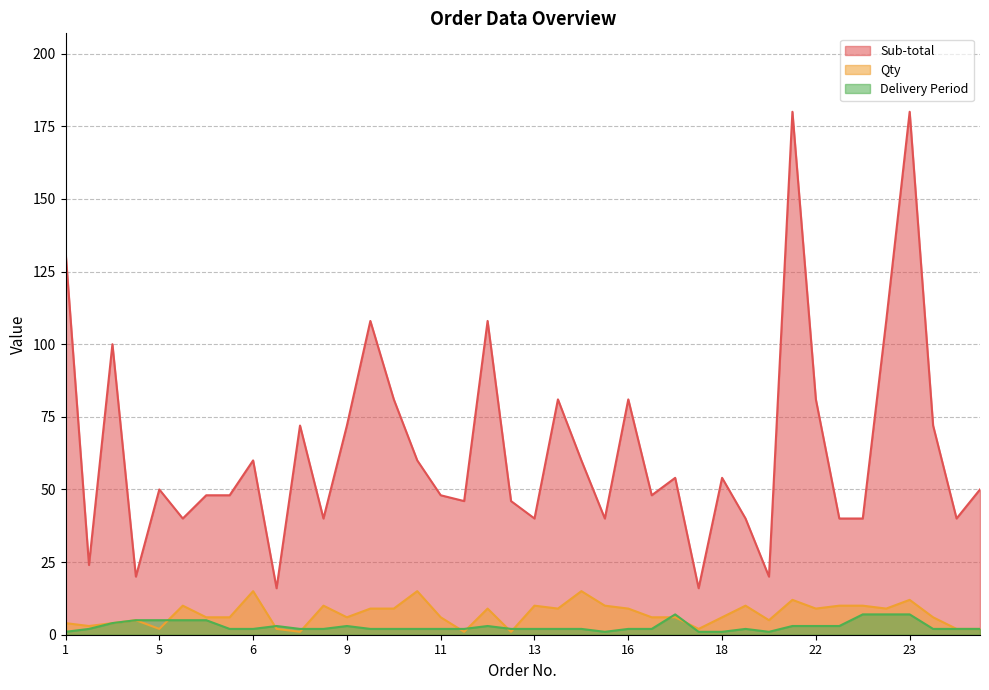

Which series has the largest total across all categories?

Sub-total